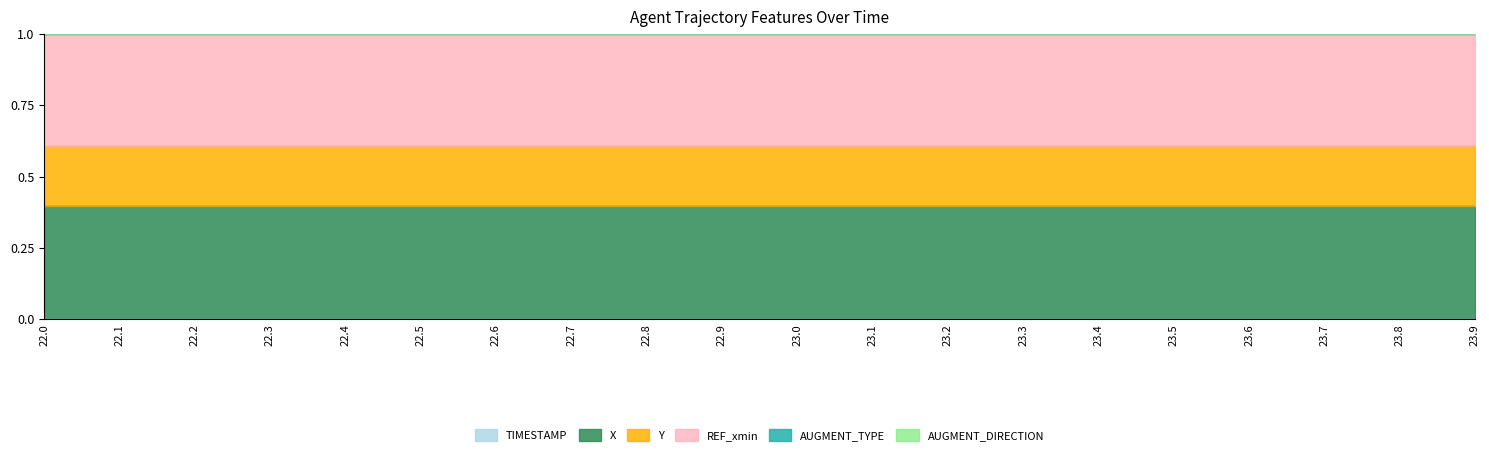

The value of TIMESTAMP at 23.0 is 0.0. True or false?

True